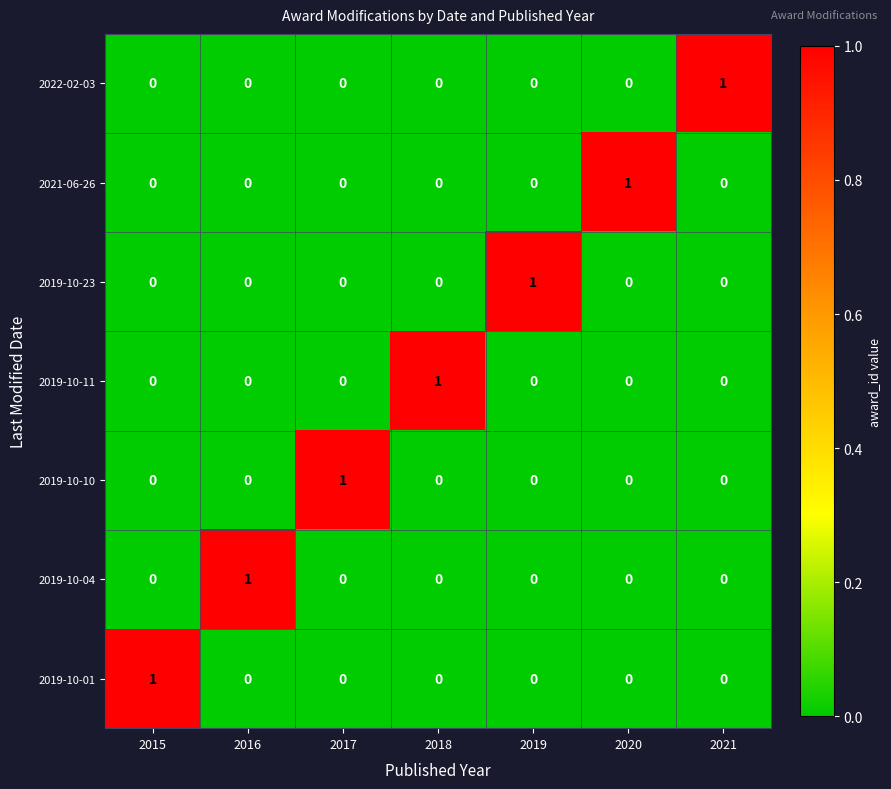

What is the total value across all series at 2020?

1